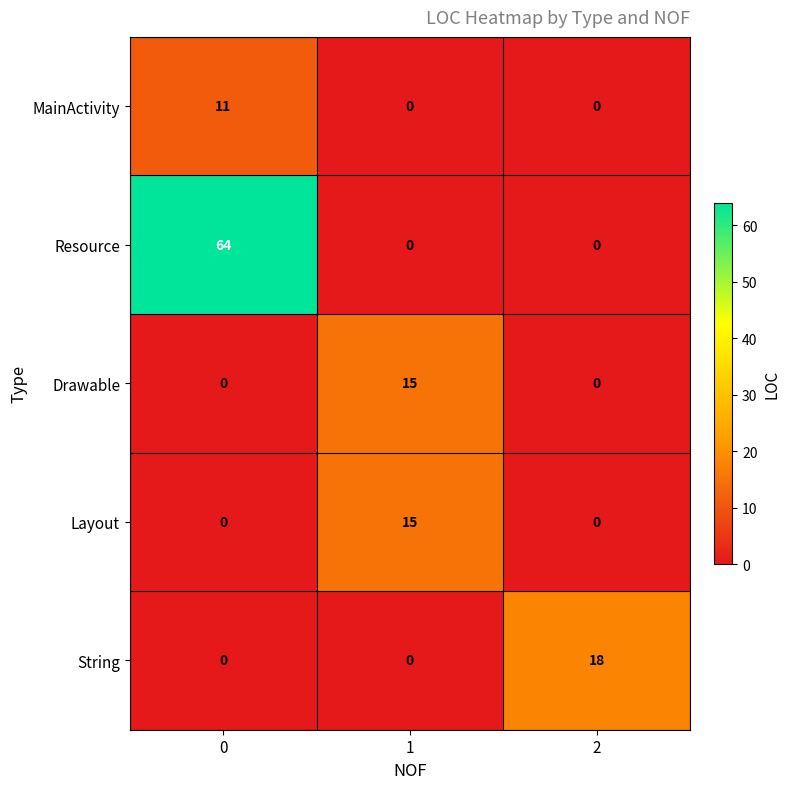

Reading right to left, list all the values displayed in this chart.

MainActivity: 2=0	1=0	0=11
Resource: 2=0	1=0	0=64
Drawable: 2=0	1=15	0=0
Layout: 2=0	1=15	0=0
String: 2=18	1=0	0=0